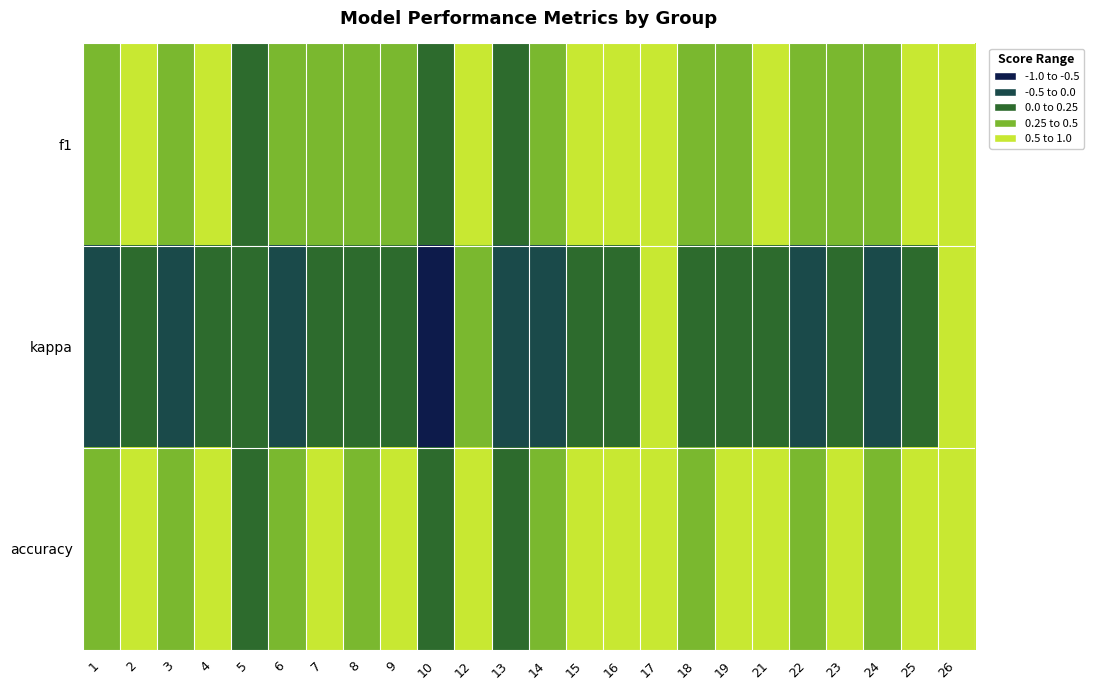

Reading left to right, list all the values displayed in this chart.

f1: 1=0.3	2=0.5	3=0.4	4=0.6	5=0.2	6=0.4	7=0.5	8=0.3	9=0.5	10=0.0	12=0.7	13=0.1	14=0.4	15=0.6	16=0.6	17=0.8	18=0.4	19=0.3	21=0.5	22=0.4	23=0.5	24=0.4	25=0.5	26=0.8
kappa: 1=-0.4	2=0.1	3=-0.2	4=0.1	5=0.0	6=-0.1	7=0.2	8=0.1	9=0.0	10=-1.0	12=0.3	13=-0.4	14=-0.3	15=0.1	16=0.1	17=0.5	18=0.0	19=0.0	21=0.1	22=-0.1	23=0.1	24=-0.4	25=0.2	26=0.5
accuracy: 1=0.3	2=0.5	3=0.4	4=0.6	5=0.1	6=0.4	7=0.6	8=0.4	9=0.5	10=0.0	12=0.7	13=0.2	14=0.4	15=0.5	16=0.6	17=0.8	18=0.5	19=0.5	21=0.5	22=0.4	23=0.5	24=0.4	25=0.5	26=0.8